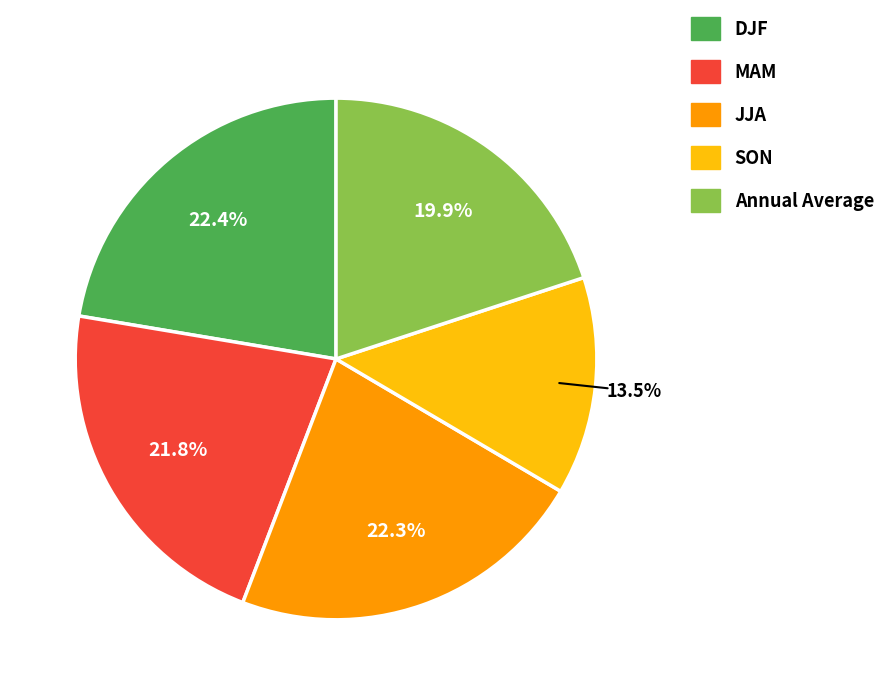

To the nearest percent, what is the combined percentage of JJA and MAM?

44%